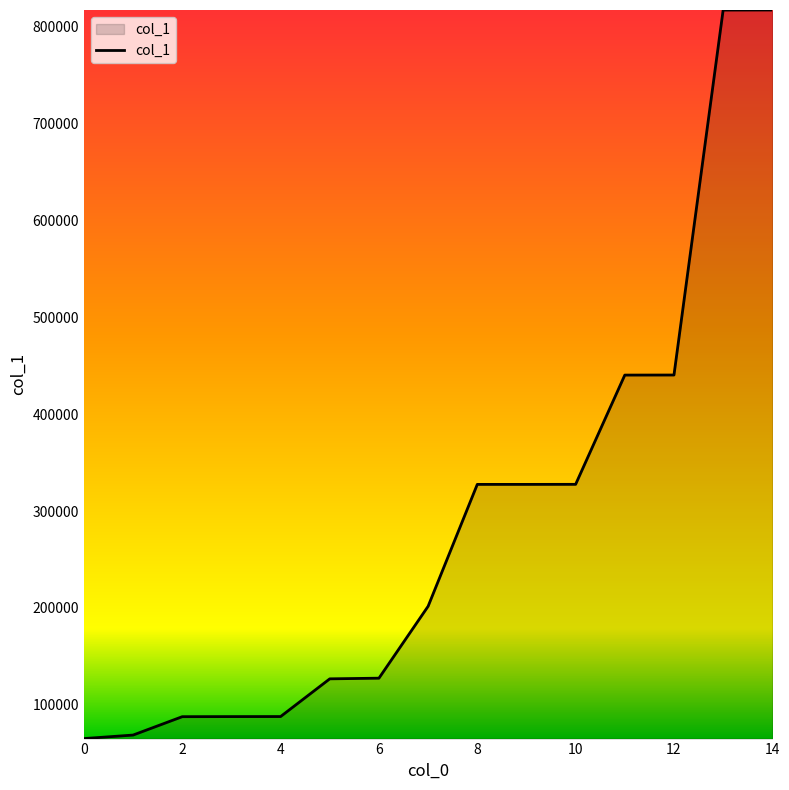

What is the smallest value displayed?

65102.2